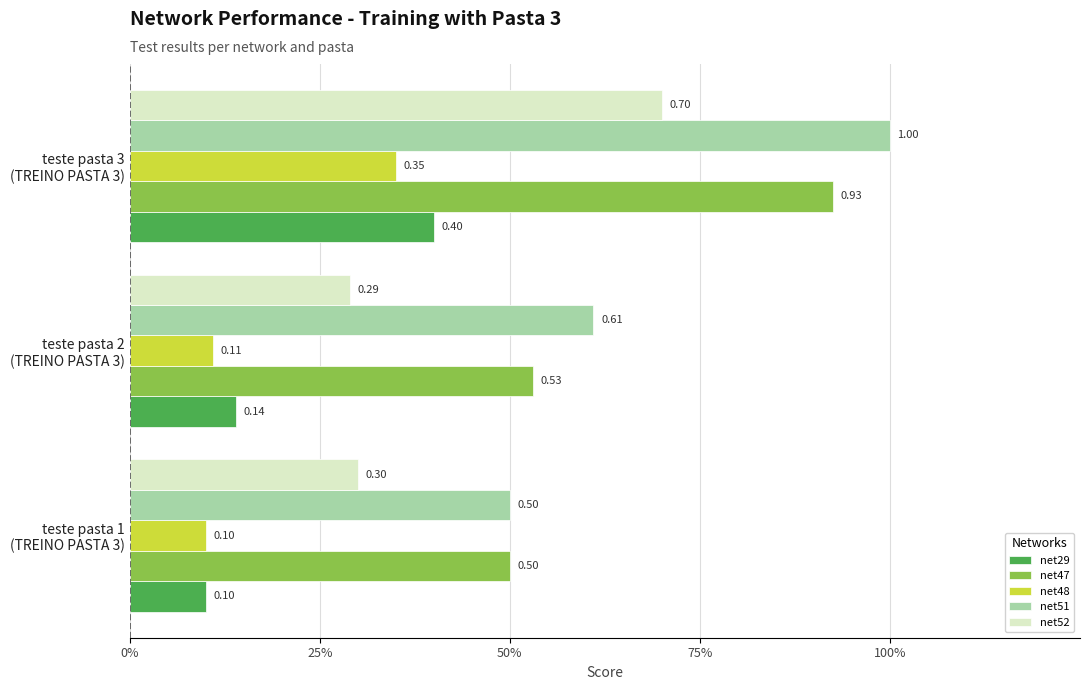

What is the sum of all net52 values?

1.3